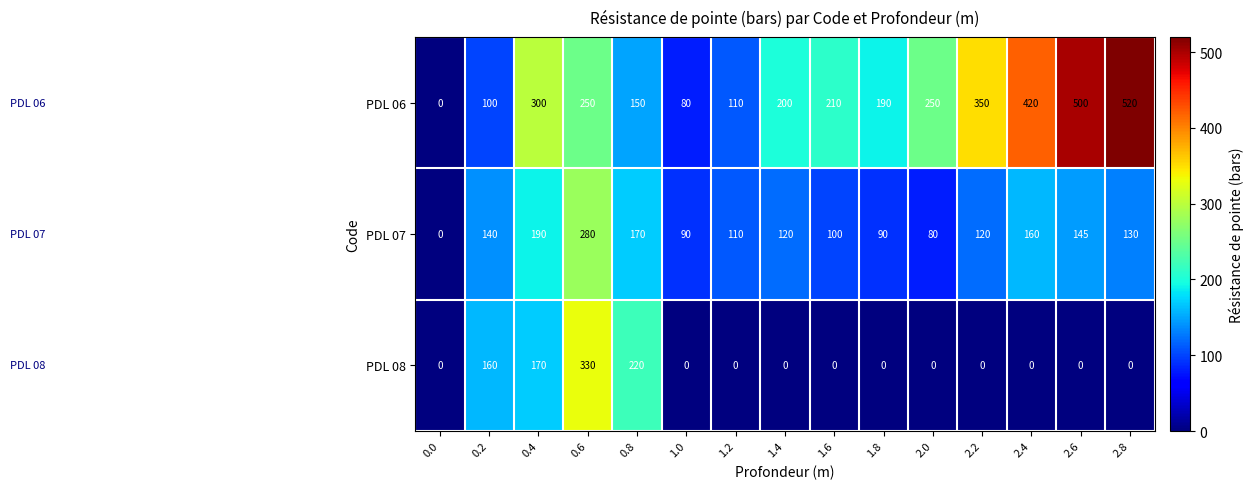

What is the difference between the highest and lowest values at 2.4?

420